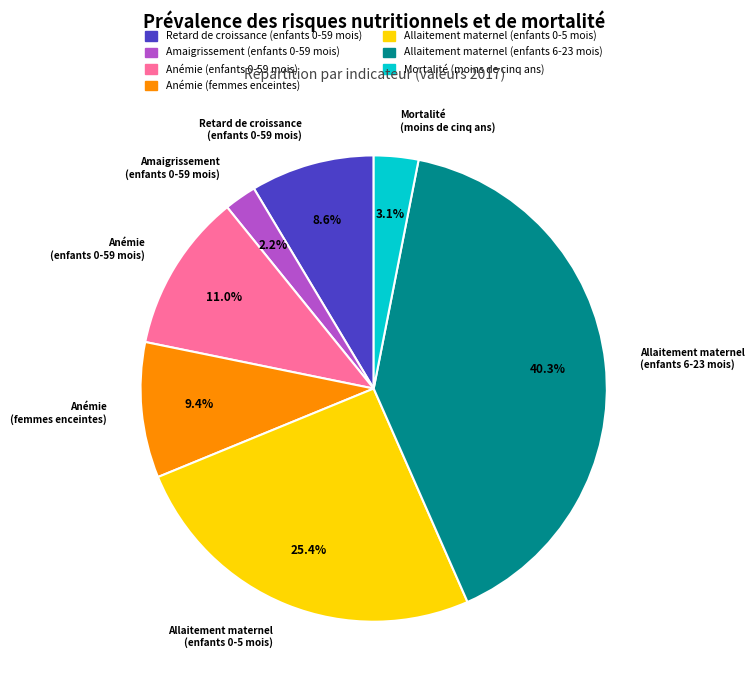

Between Anémie (femmes enceintes) and Amaigrissement (enfants 0-59 mois), which is larger?

Anémie (femmes enceintes)